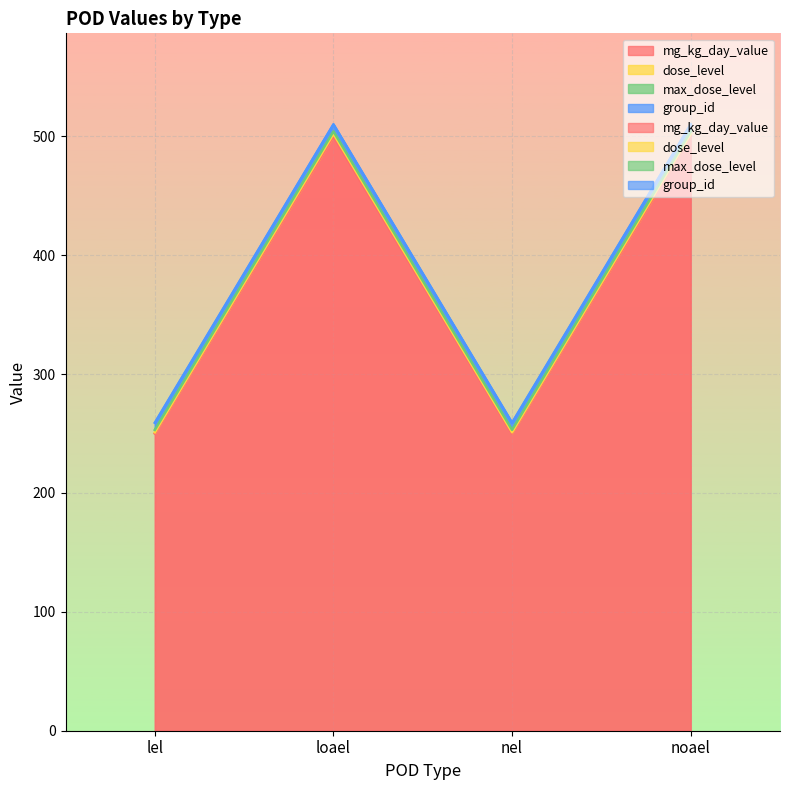

Which category has the lowest value in the mg_kg_day_value series?

lel